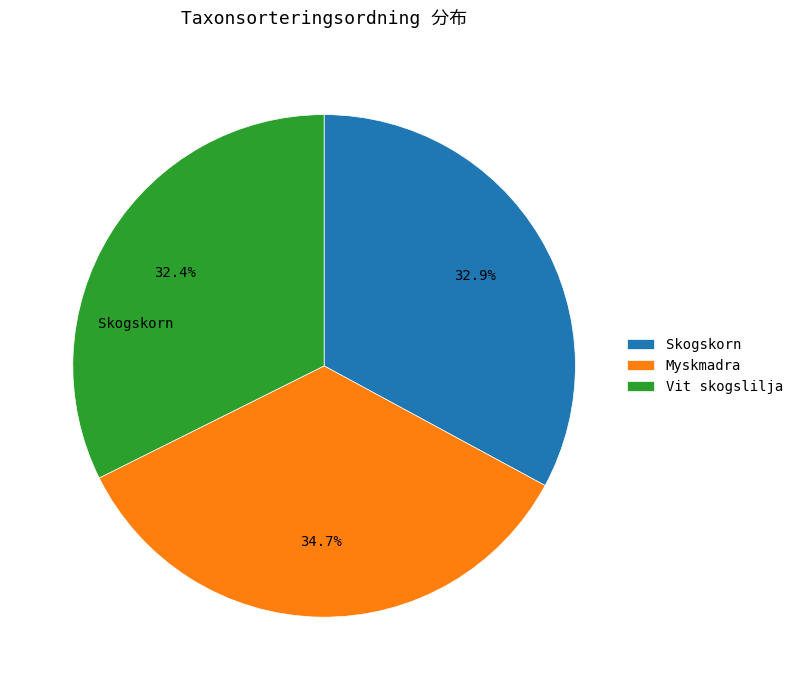

What percentage is the Vit skogslilja slice, to the nearest percent?

32%